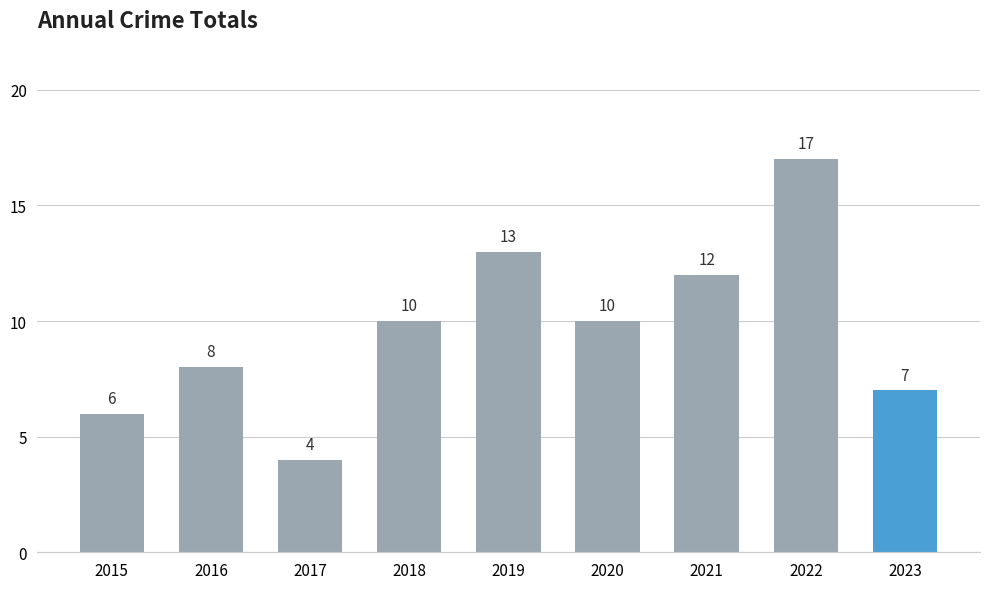

Are the bars horizontal?

No